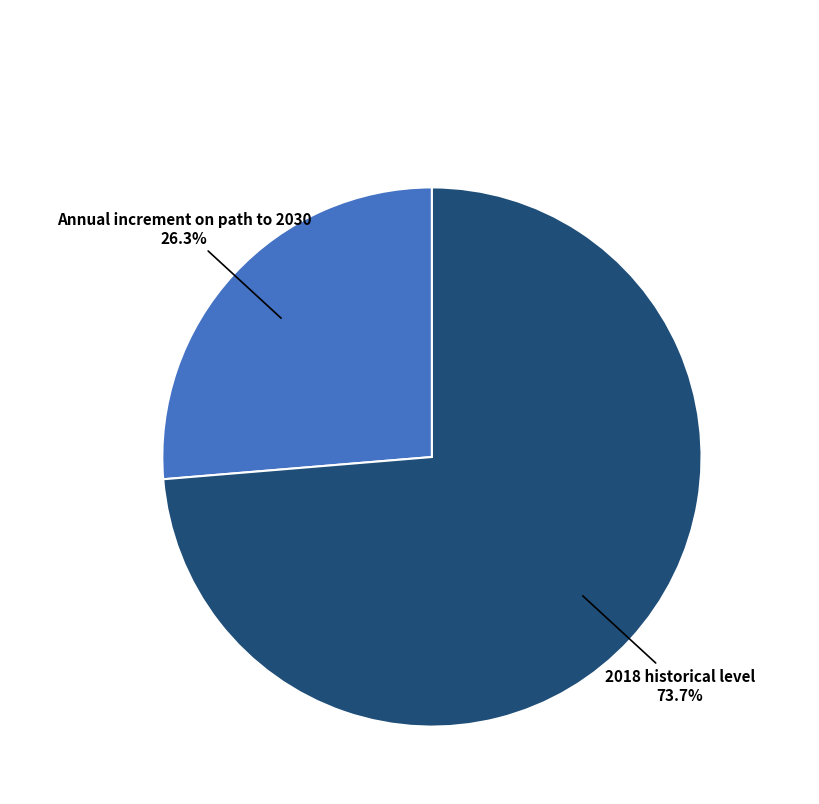

To the nearest percent, what is the combined percentage of Annual increment on path to 2030 and 2018 historical level?

100%